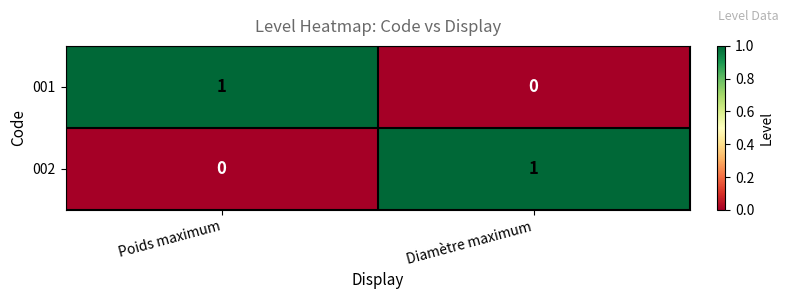

Reading left to right, what are all the values shown in this chart?

001: 1	0
002: 0	1